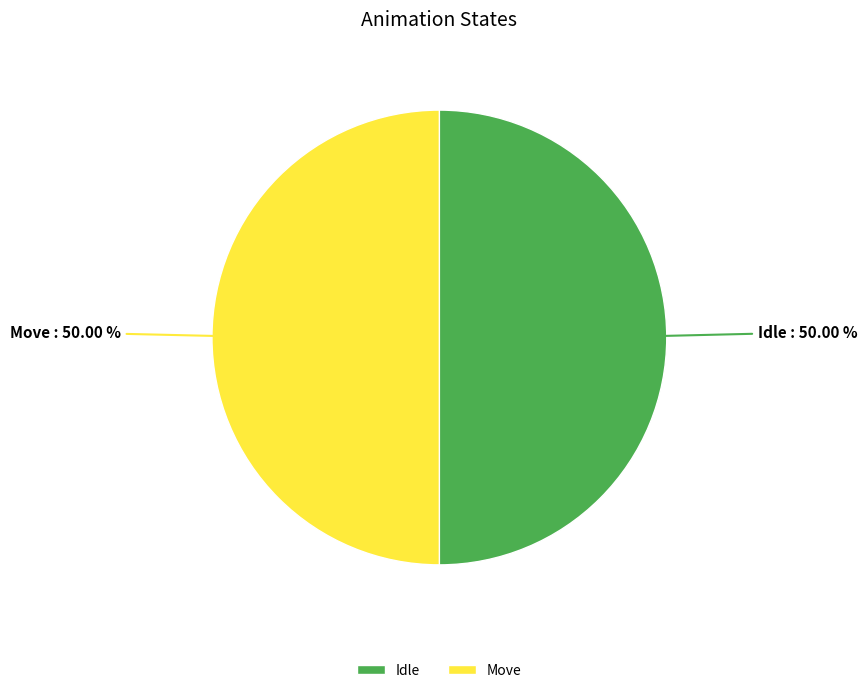

Is the sum of Move and Idle greater than half?

Yes